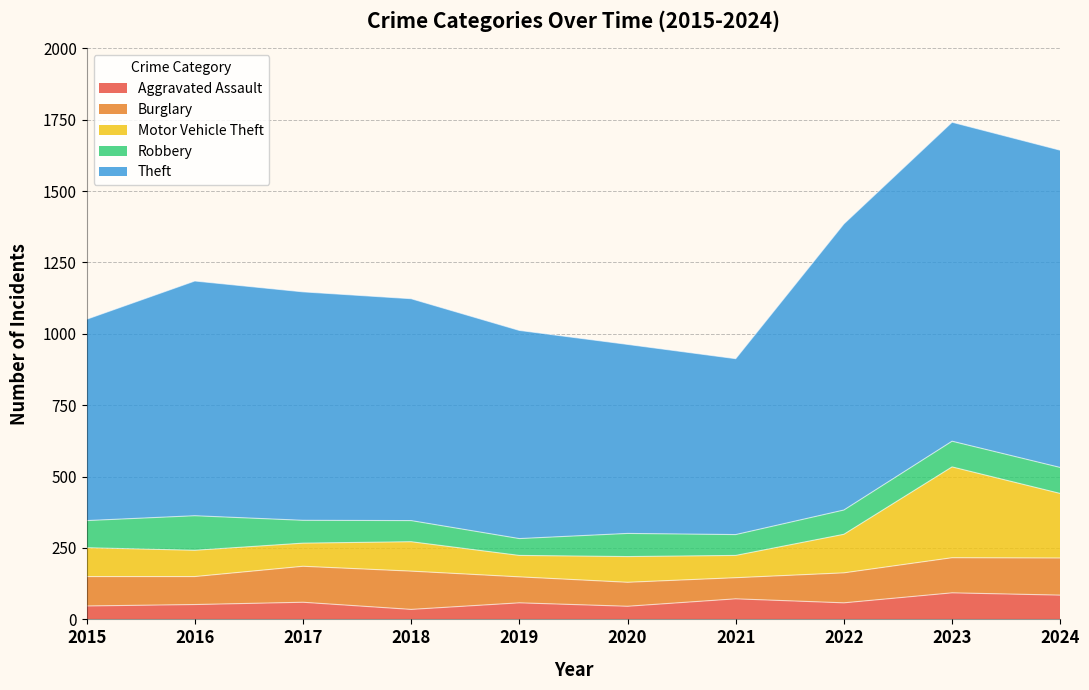

What is the difference between the second highest and second lowest values in the Aggravated Assault series?

39